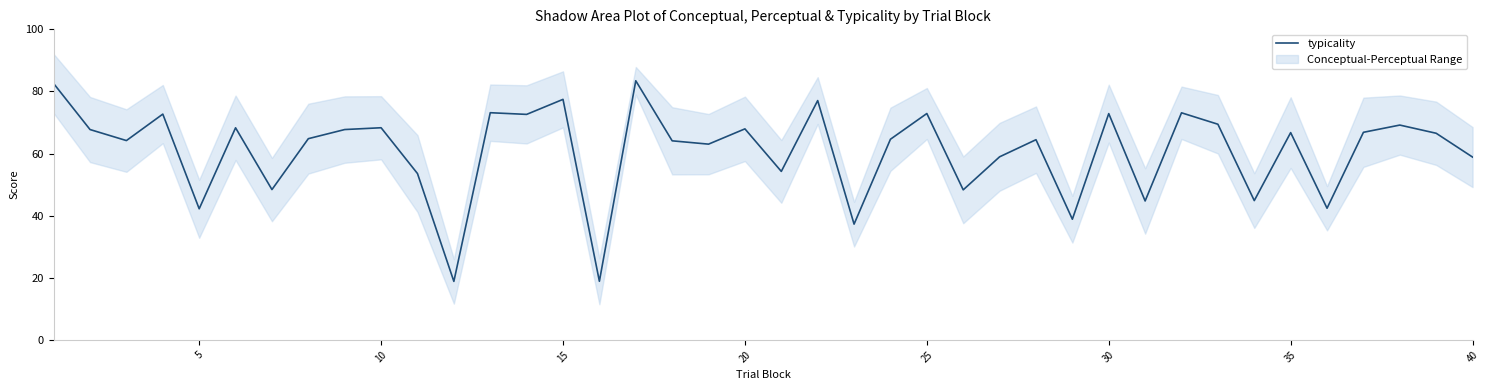

True or false: typicality has a value of 128.8 at 15.

False